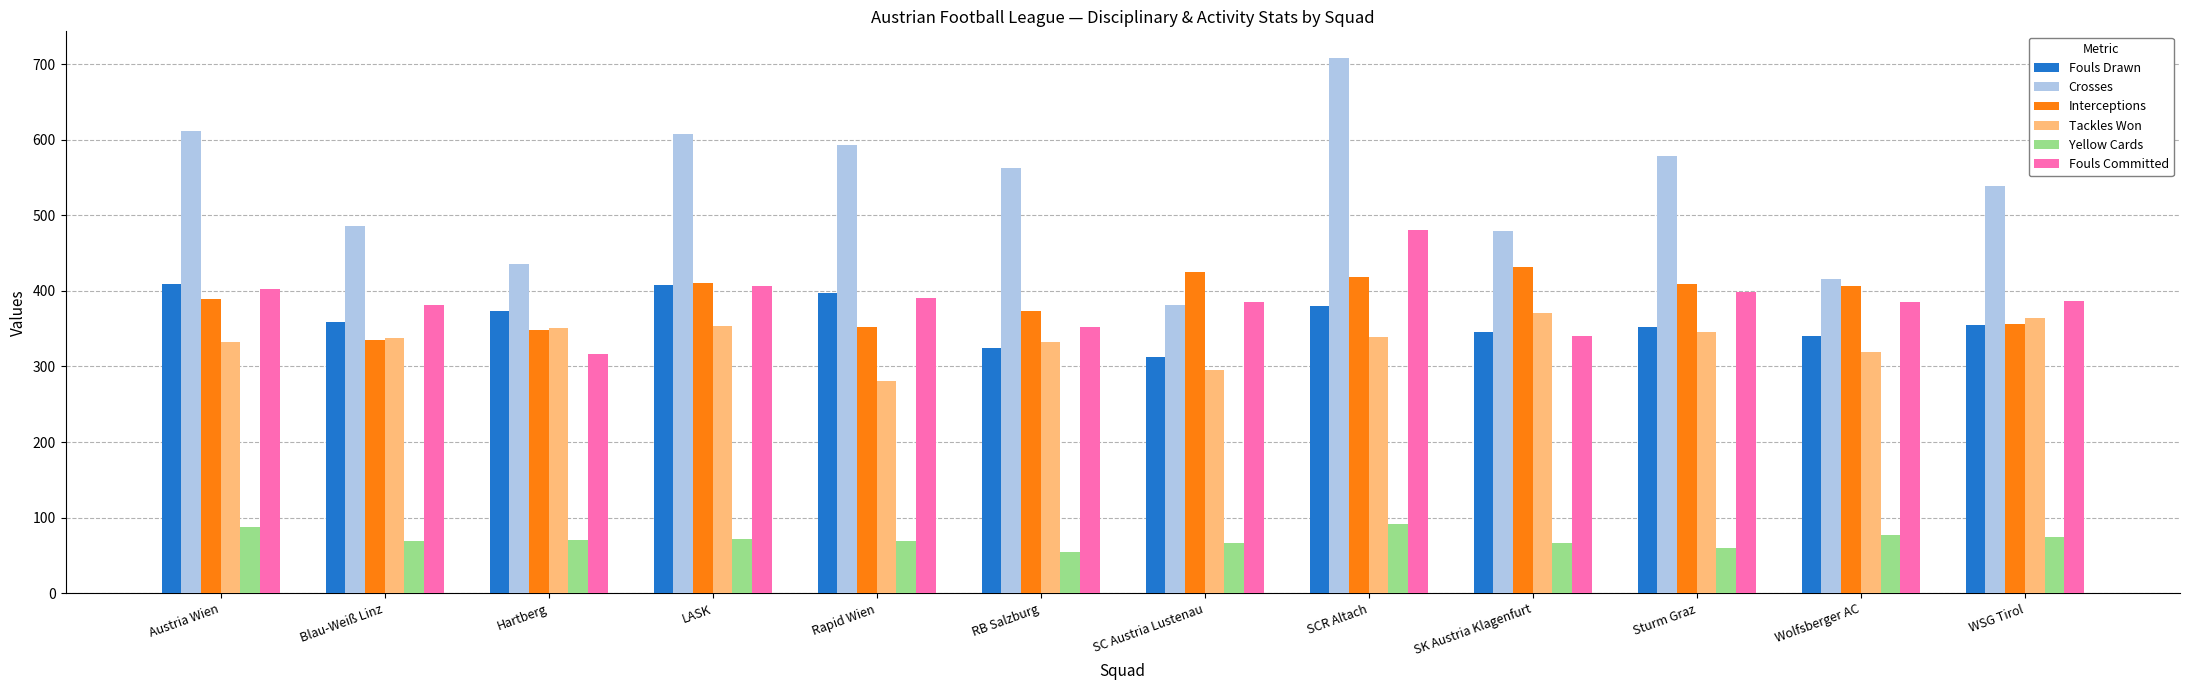

Which series has the widest spread of values?

Crosses